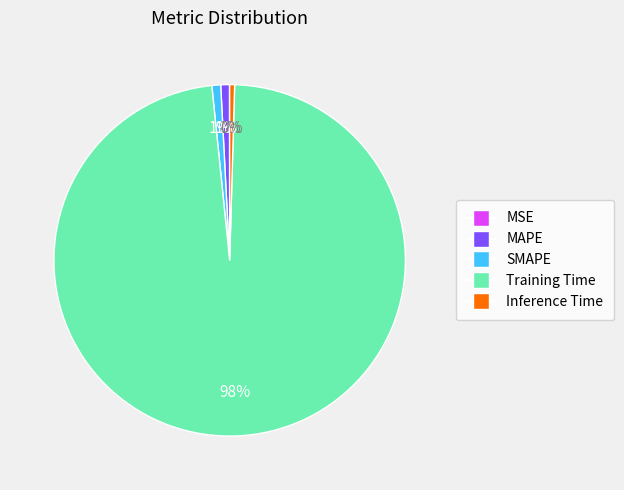

Which slice represents more than half of the pie?

Training Time